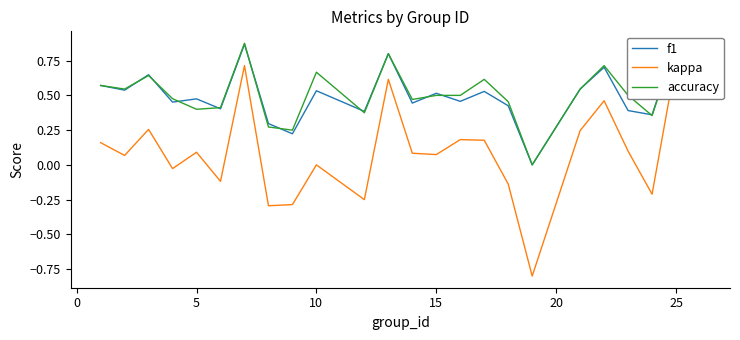

Reading left to right, list all the values displayed in this chart.

f1: 0.6	0.5	0.6	0.5	0.5	0.4	0.9	0.3	0.2	0.5	0.4	0.8	0.4	0.5	0.5	0.5	0.4	0.0	0.5	0.7	0.4	0.4	0.9	0.8
kappa: 0.2	0.1	0.3	-0.0	0.1	-0.1	0.7	-0.3	-0.3	0.0	-0.2	0.6	0.1	0.1	0.2	0.2	-0.1	-0.8	0.2	0.5	0.1	-0.2	0.8	0.7
accuracy: 0.6	0.5	0.6	0.5	0.4	0.4	0.9	0.3	0.2	0.7	0.4	0.8	0.5	0.5	0.5	0.6	0.5	0.0	0.5	0.7	0.5	0.4	0.9	0.8